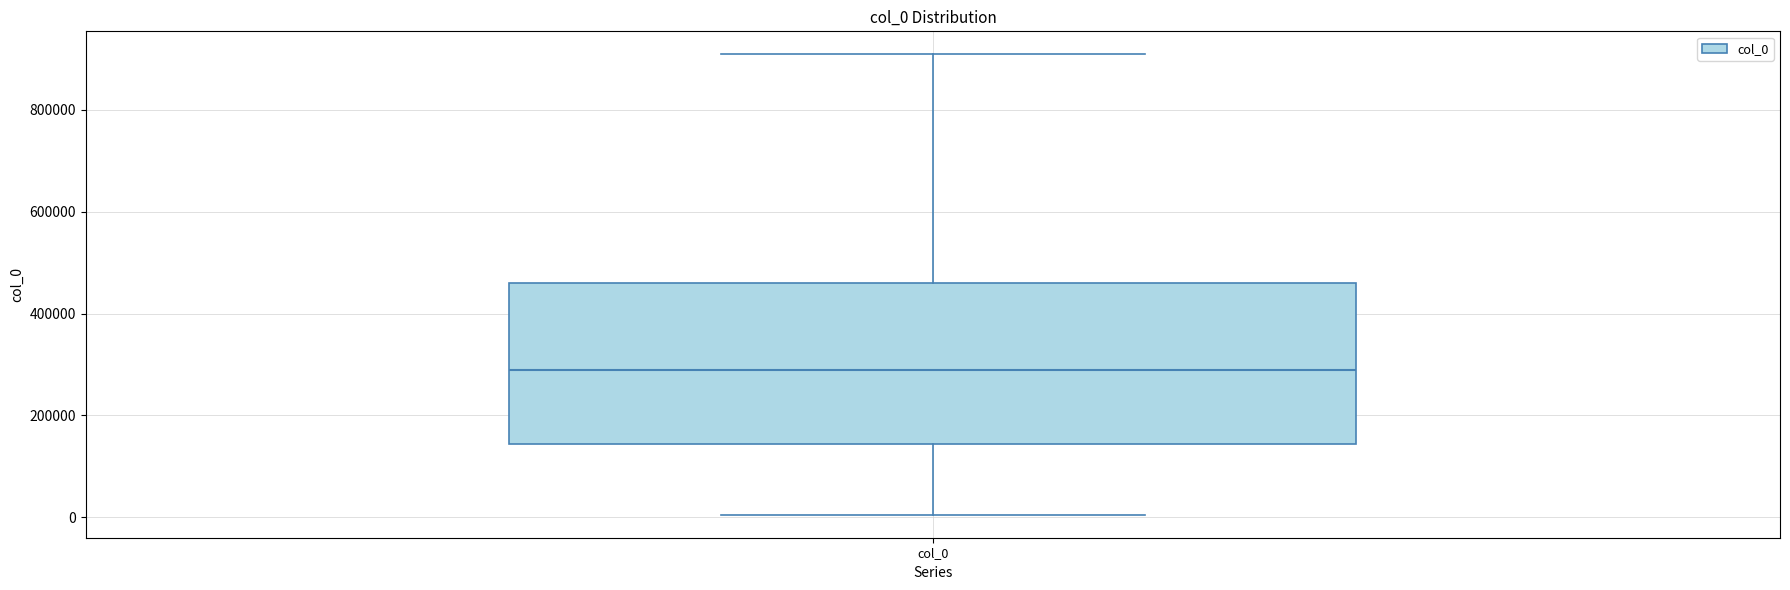

Read this box plot against the y-axis: the position of the median line, the range covered by the box, and the ends of both whiskers. The values are not printed on the chart, so give them approximately, as read against the axis.

median 280000, box 140000 to 460000, whiskers 0 to 900000